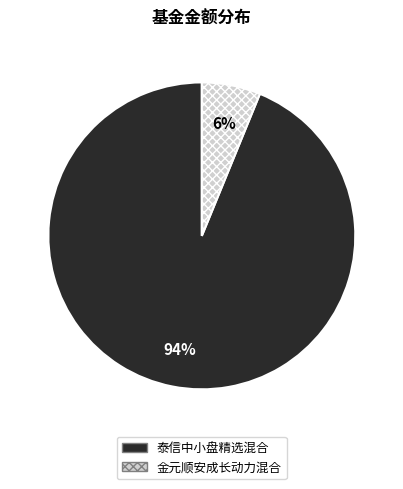

To the nearest percent, what portion does 金元顺安成长动力混合 represent?

6%